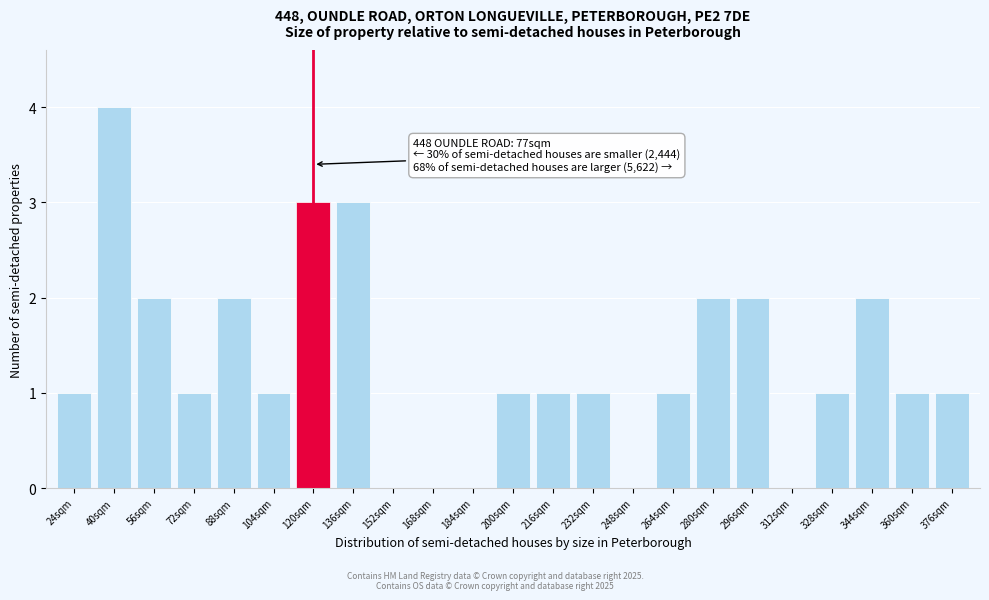

Reading left to right, transcribe all the data shown in this chart.

24sqm=1	40sqm=4	56sqm=2	72sqm=1	88sqm=2	104sqm=1	120sqm=3	136sqm=3	152sqm=0	168sqm=0	184sqm=0	200sqm=1	216sqm=1	232sqm=1	248sqm=0	264sqm=1	280sqm=2	296sqm=2	312sqm=0	328sqm=1	344sqm=2	360sqm=1	376sqm=1